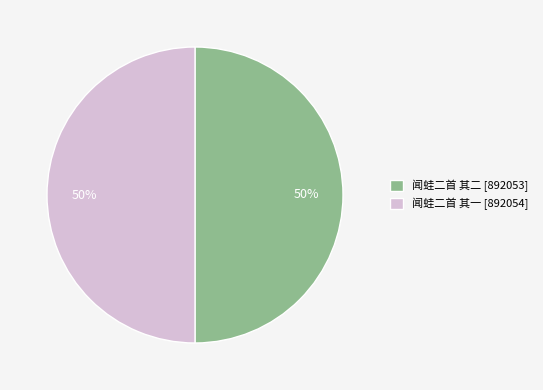

The 闻蛙二首 其二 slice represents 50% of the pie. True or false?

True